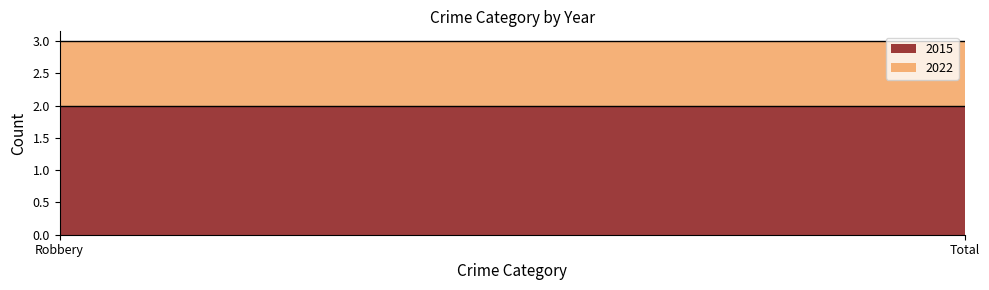

Reading right to left, what are all the values shown in this chart?

2015: 2	2
2022: 1	1